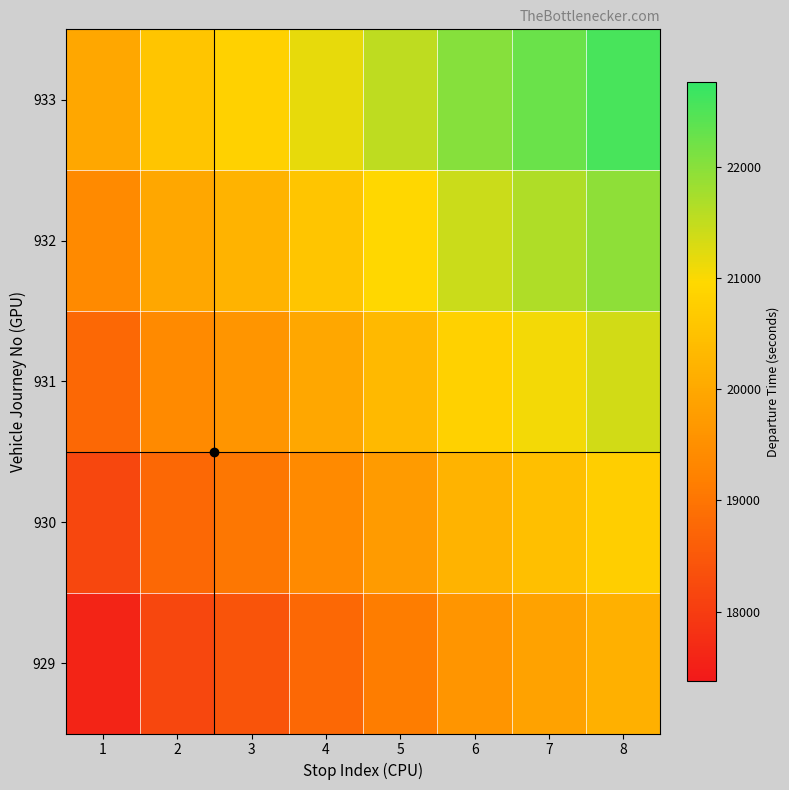

At how many categories does at least one series exceed 22042?

2